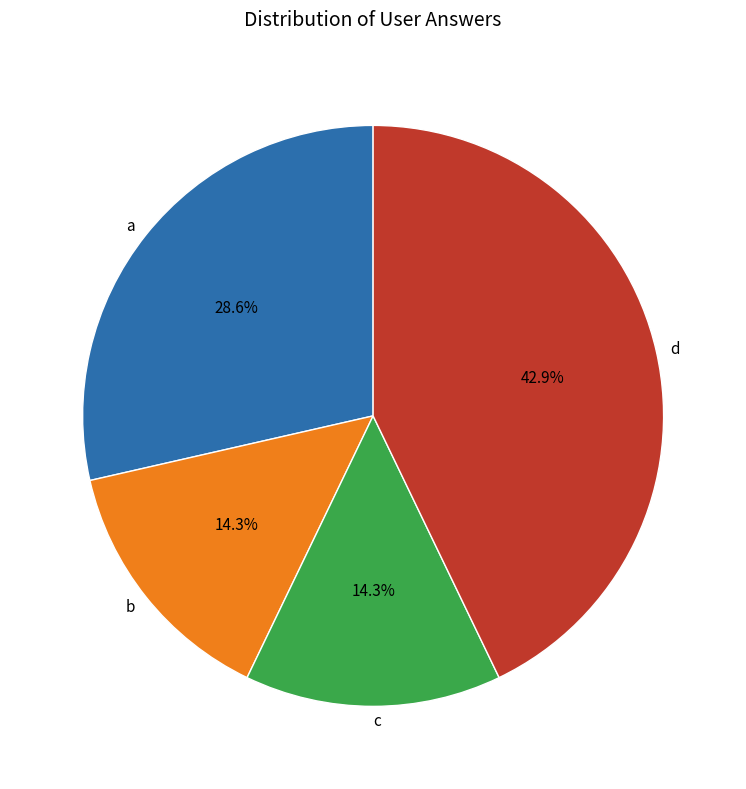

What is the ratio of the value at a to the value at c?

2.0